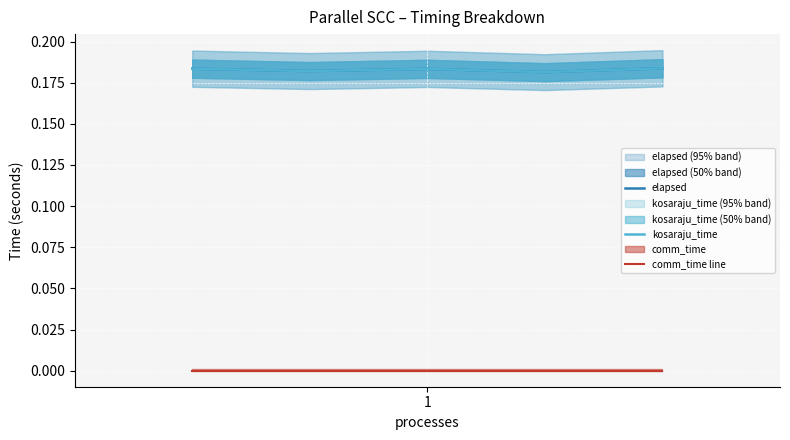

What is the average value of the kosaraju_time series?

0.2